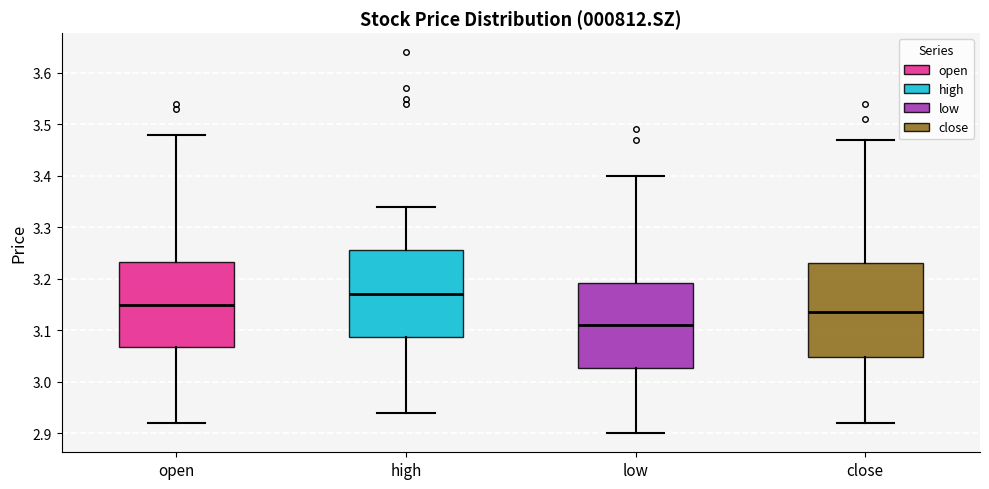

Reading left to right, transcribe this box plot: for each box, give where its median line is, the range the box spans, and where its two whiskers end, as read against the y-axis. The values are not printed on the chart, so give them approximately, as read against the axis.

open: median 3.15, box 3.07 to 3.23, whiskers 2.92 to 3.48
high: median 3.17, box 3.09 to 3.26, whiskers 2.94 to 3.34
low: median 3.11, box 3.03 to 3.19, whiskers 2.90 to 3.40
close: median 3.14, box 3.05 to 3.23, whiskers 2.92 to 3.47